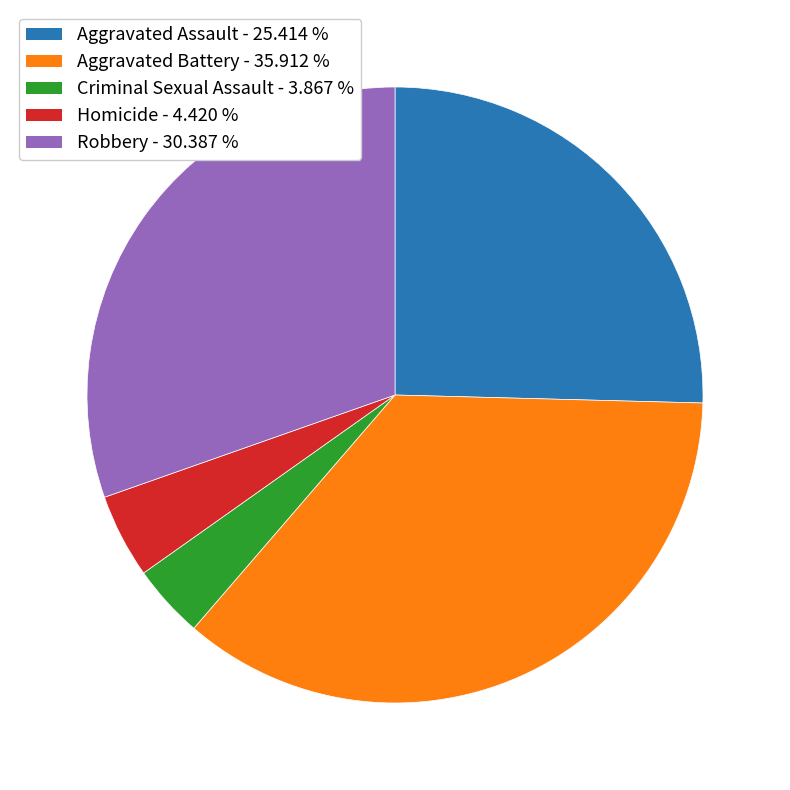

Which category has the smallest portion of the pie?

Criminal Sexual Assault